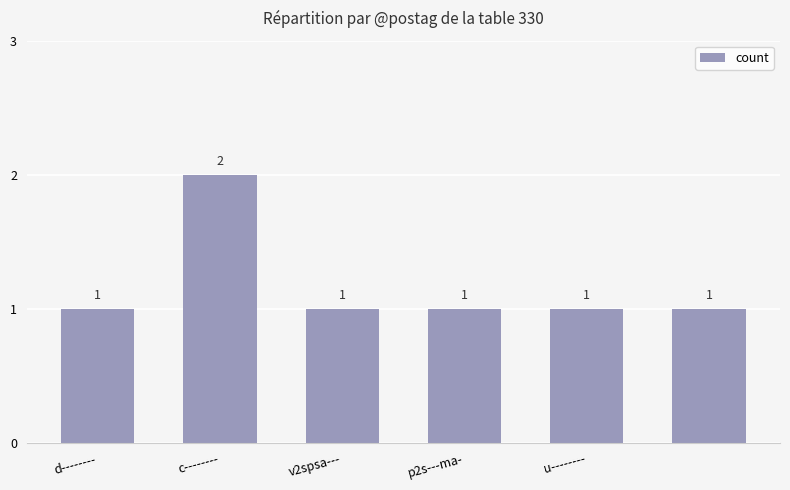

What is the minimum value shown in the chart?

1